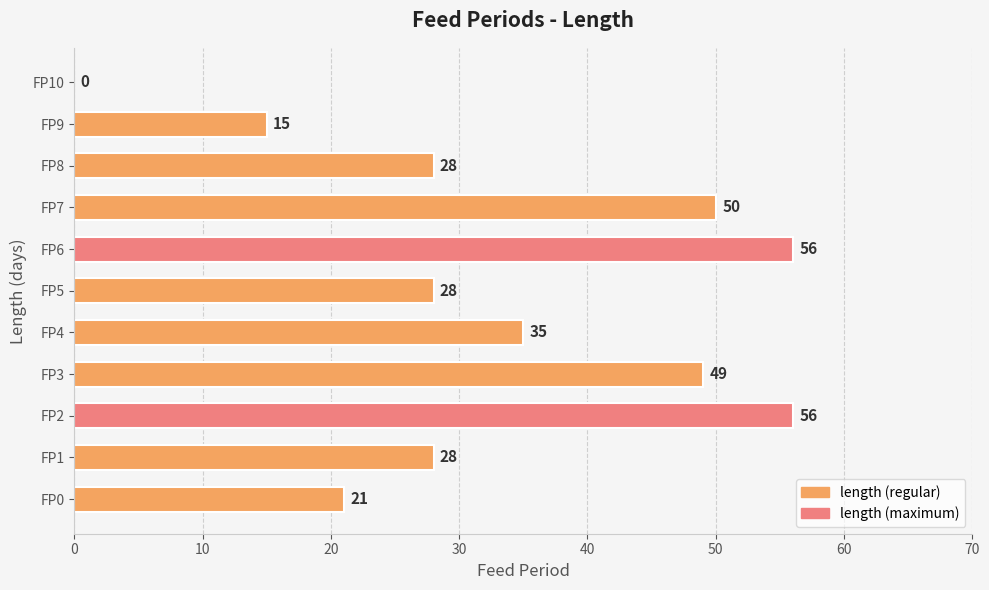

Is it true that the value at FP10 is 0?

True